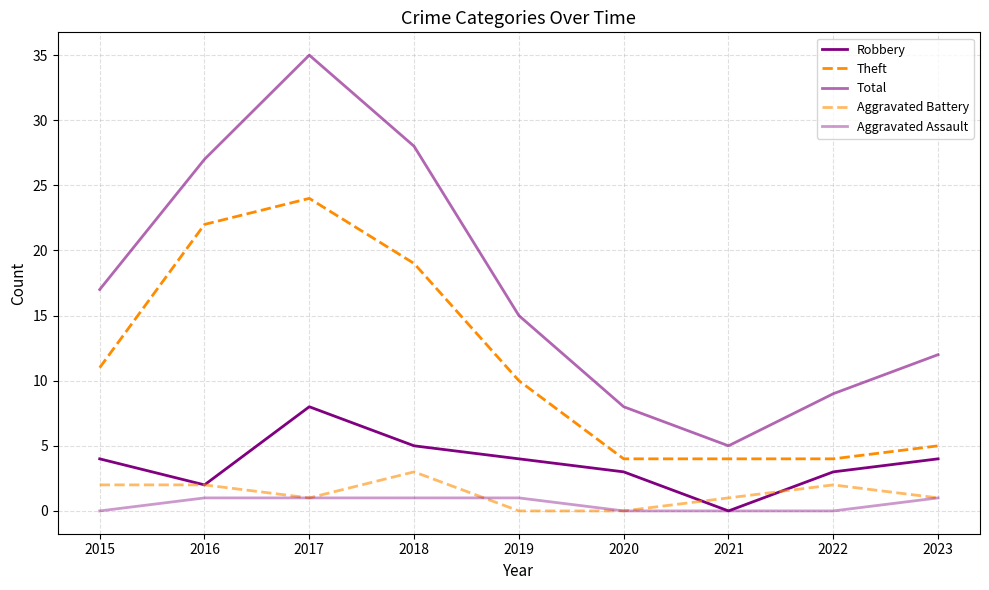

Rank the series at 2015 from lowest to highest value.

Aggravated Assault, Aggravated Battery, Robbery, Theft, Total